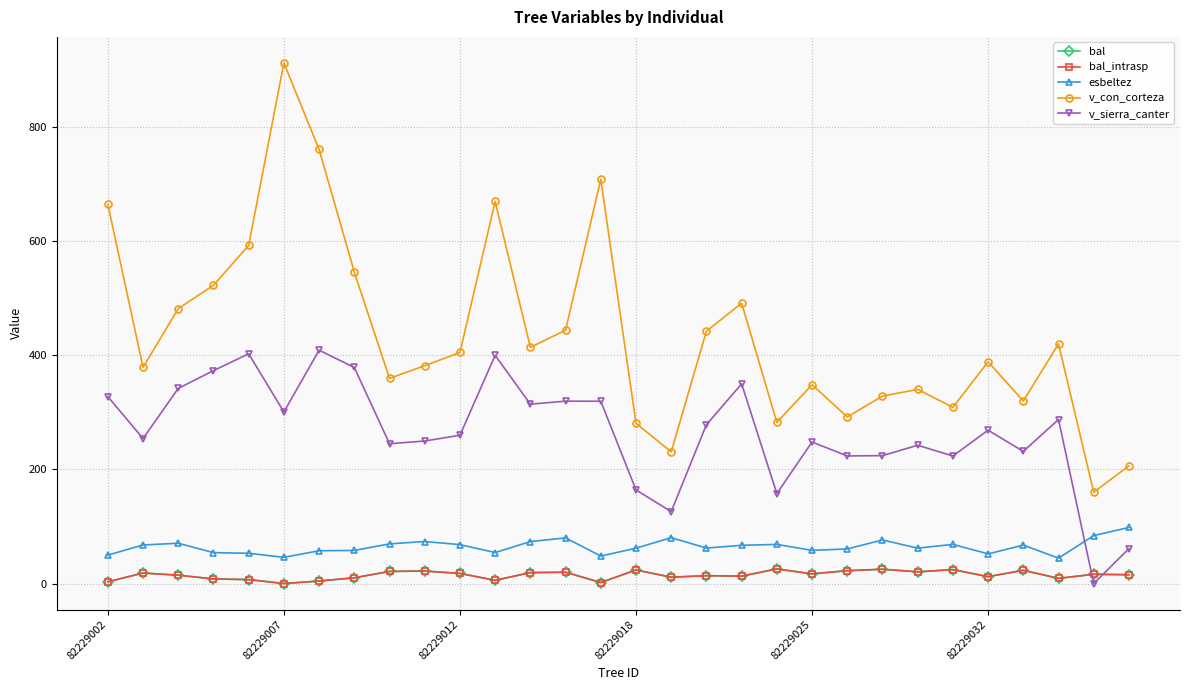

At which category does v_con_corteza reach its first local peak?

82229007